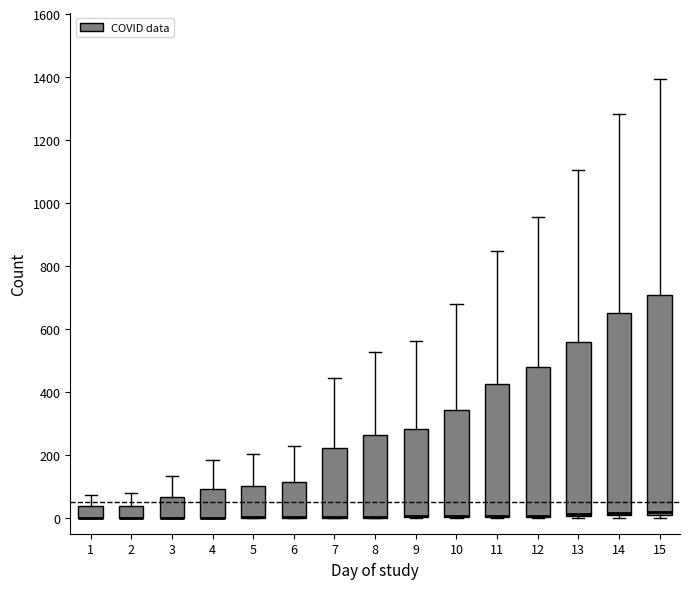

Reading left to right, read every box against the y-axis: the position of its median line, the range the box covers, and the ends of its whiskers. The values are not printed on the chart, so give them approximately, as read against the axis.

1: median 0 (drawn on the box's lower edge), box 0 to 40, whiskers 0 to 80
2: median 0 (drawn on the box's lower edge), box 0 to 40, whiskers 0 to 80
3: median 0 (drawn on the box's lower edge), box 0 to 60, whiskers 0 to 140
4: median 0 (drawn on the box's lower edge), box 0 to 100, whiskers 0 to 180
5: median 0 (drawn on the box's lower edge), box 0 to 100, whiskers 0 to 200
6: median 0 (drawn on the box's lower edge), box 0 to 120, whiskers 0 to 220
7: median 0 (drawn on the box's lower edge), box 0 to 220, whiskers 0 to 440
8: median 0 (drawn on the box's lower edge), box 0 to 260, whiskers 0 to 520
9: median 0 (drawn on the box's lower edge), box 0 to 280, whiskers 0 to 560
10: median 0 (drawn on the box's lower edge), box 0 to 340, whiskers 0 to 680
11: median 0 (drawn on the box's lower edge), box 0 to 420, whiskers 0 to 840
12: median 0 (drawn on the box's lower edge), box 0 to 480, whiskers 0 to 960
13: median 20 (drawn on the box's lower edge), box 0 to 560, whiskers 0 (just below the box's lower edge) to 1100
14: median 20, box 0 to 660, whiskers 0 (just below the box's lower edge) to 1280
15: median 20 (just above the box's lower edge), box 20 to 700, whiskers 0 to 1400